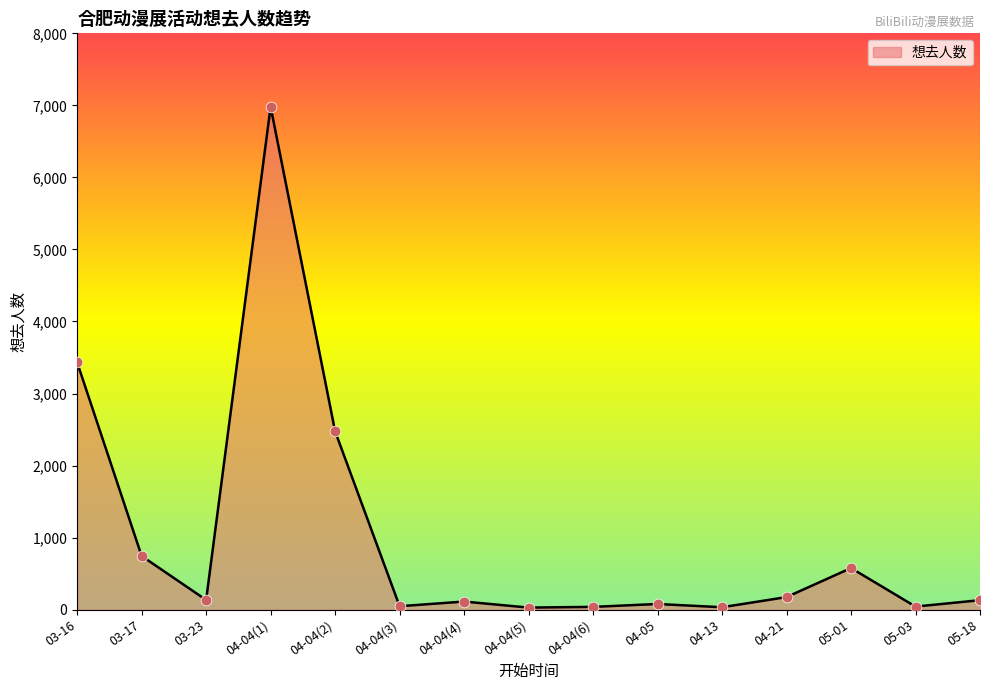

What is the change in value from 04-04(1) to 04-04(2)?

-4505